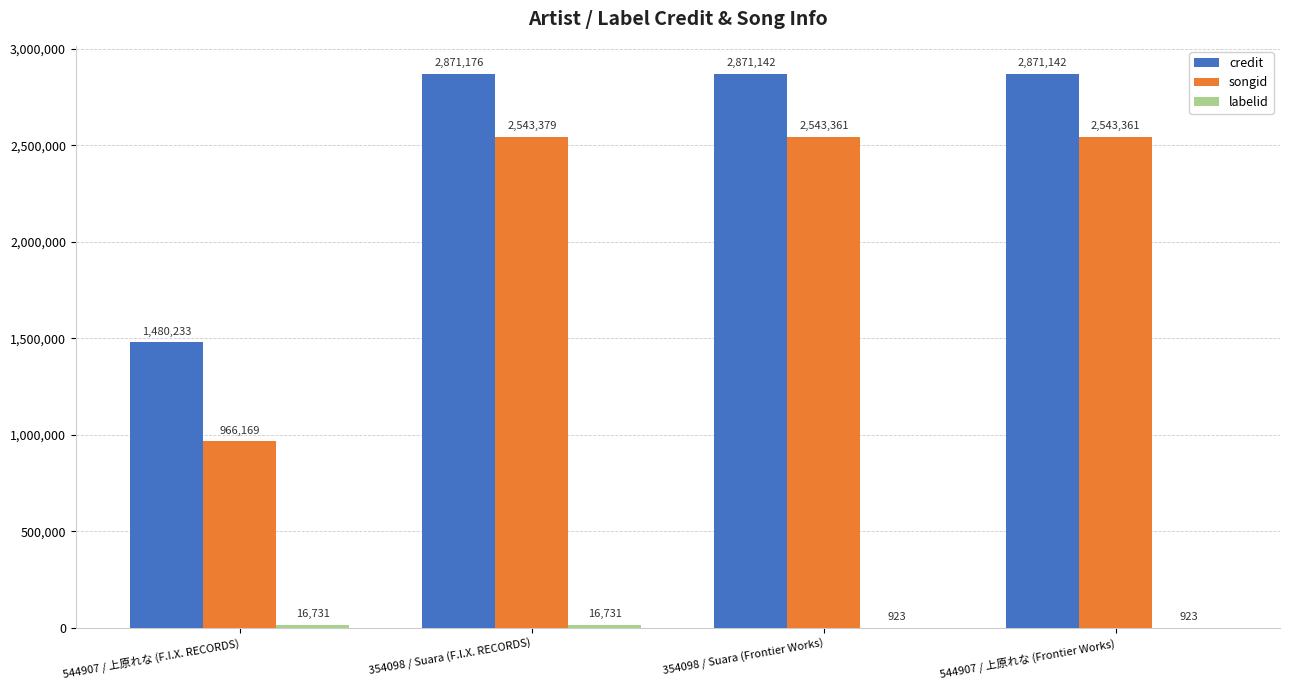

How many groups of bars are there?

4